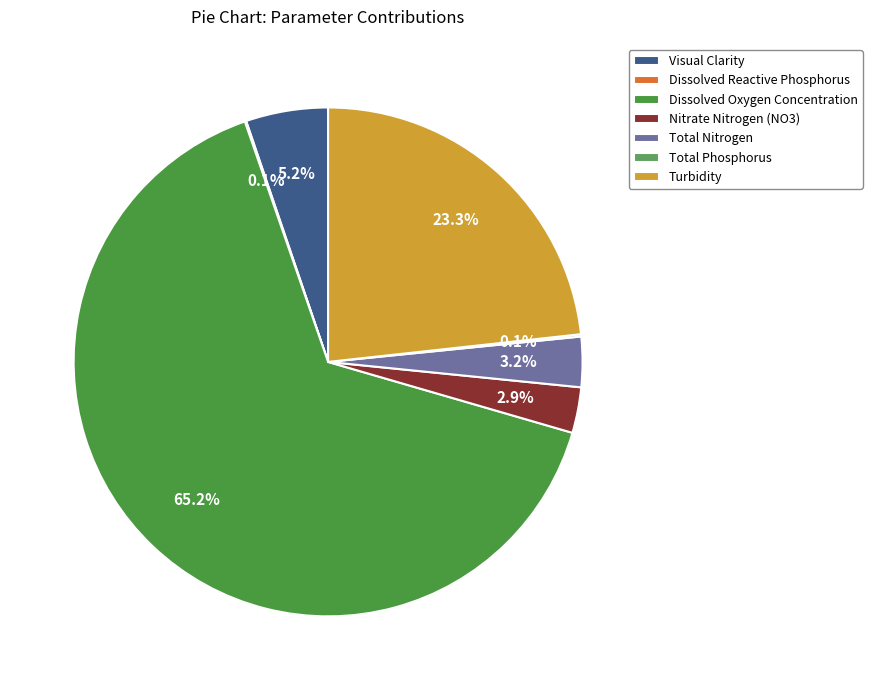

How many segments does this pie chart have?

7